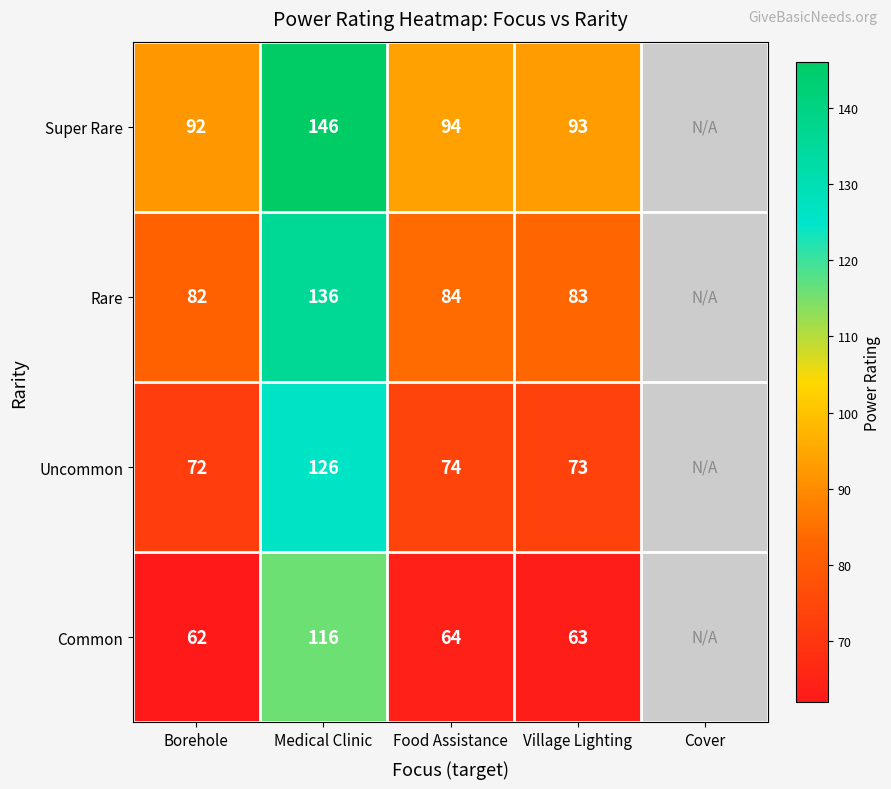

What is the sum of the Common values at Food Assistance and Borehole?

126